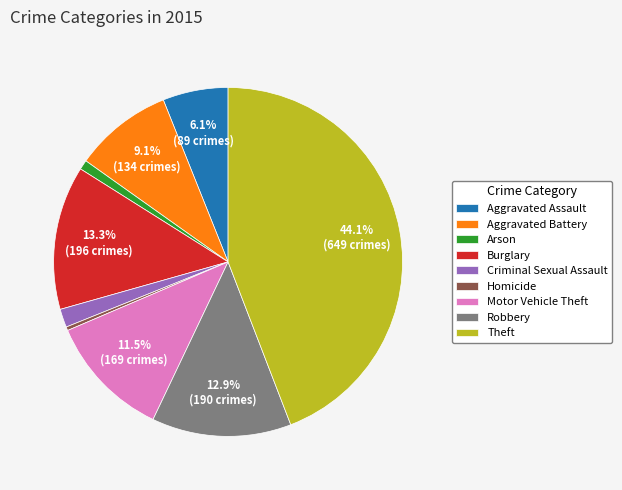

Is the sum of Robbery and Burglary greater than half?

No